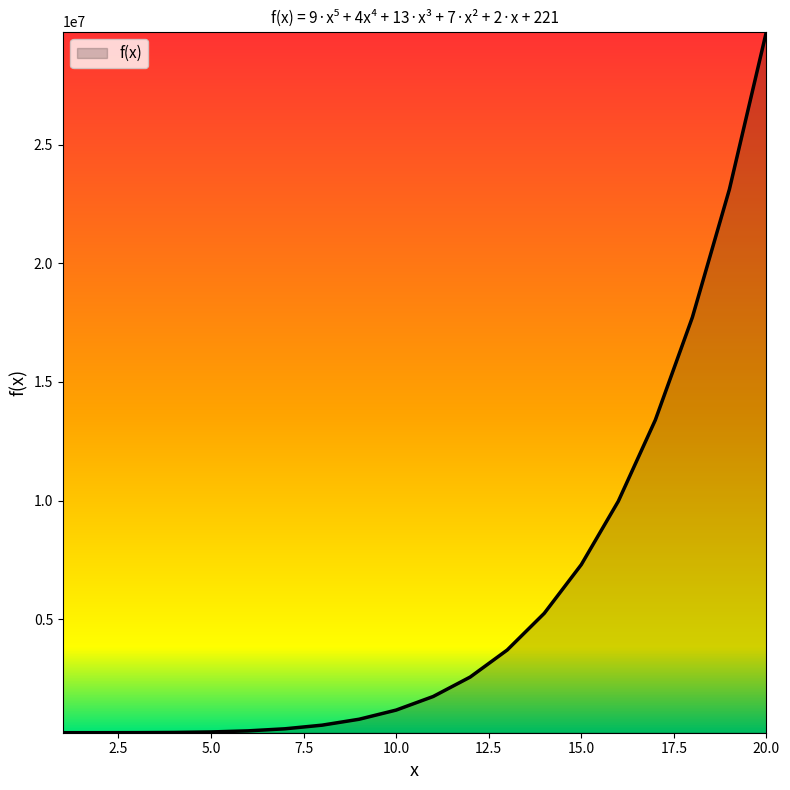

What is the greatest value displayed?

29767867